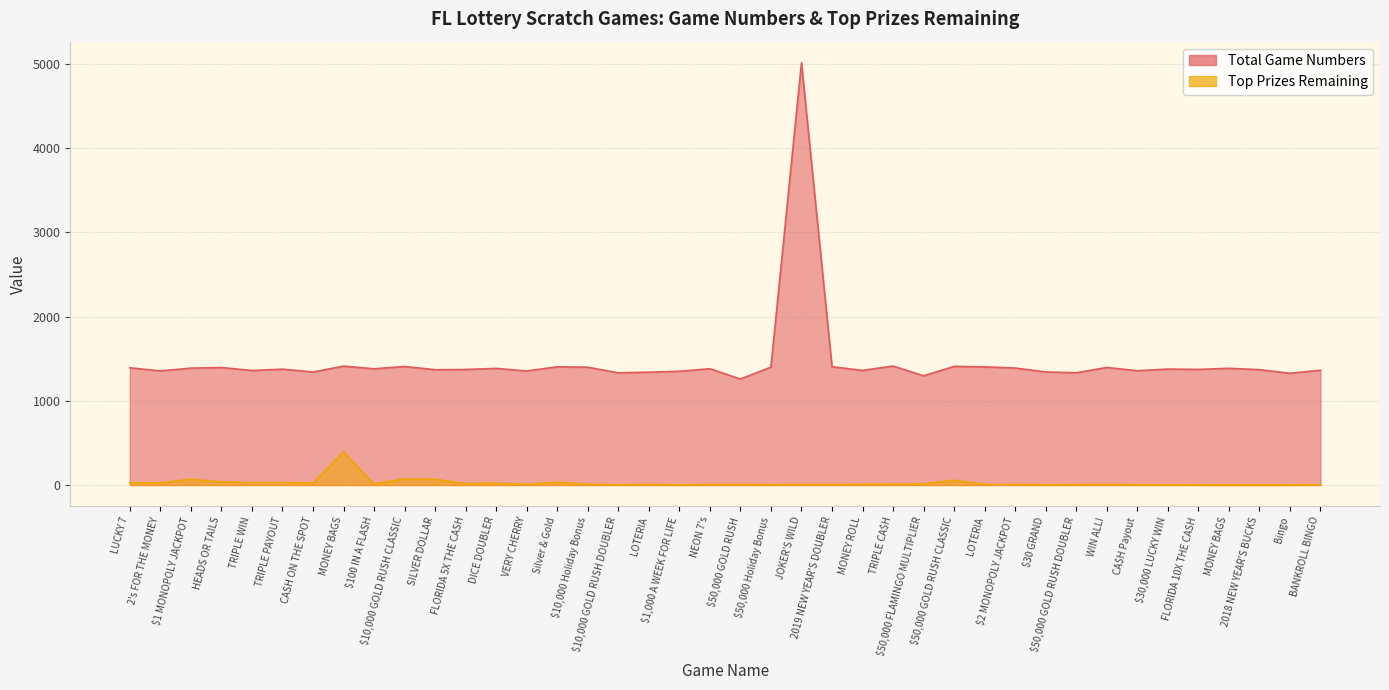

How many data points in Total Game Numbers are above 1377?

19